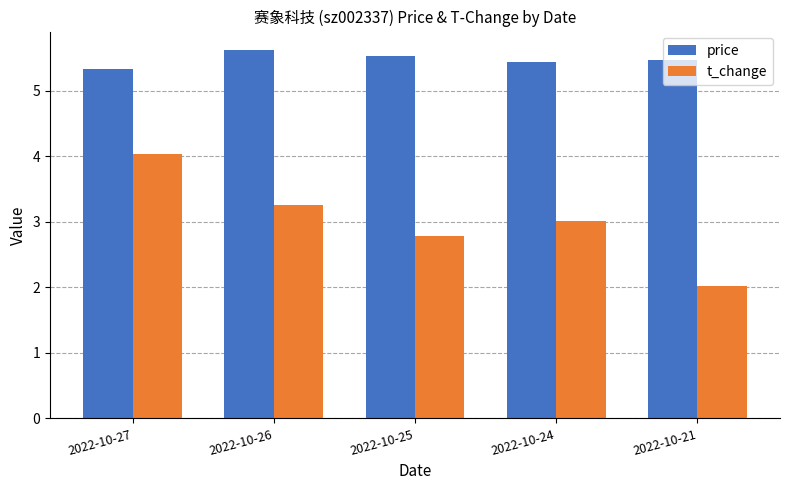

At which label is price closest to 5?

2022-10-27